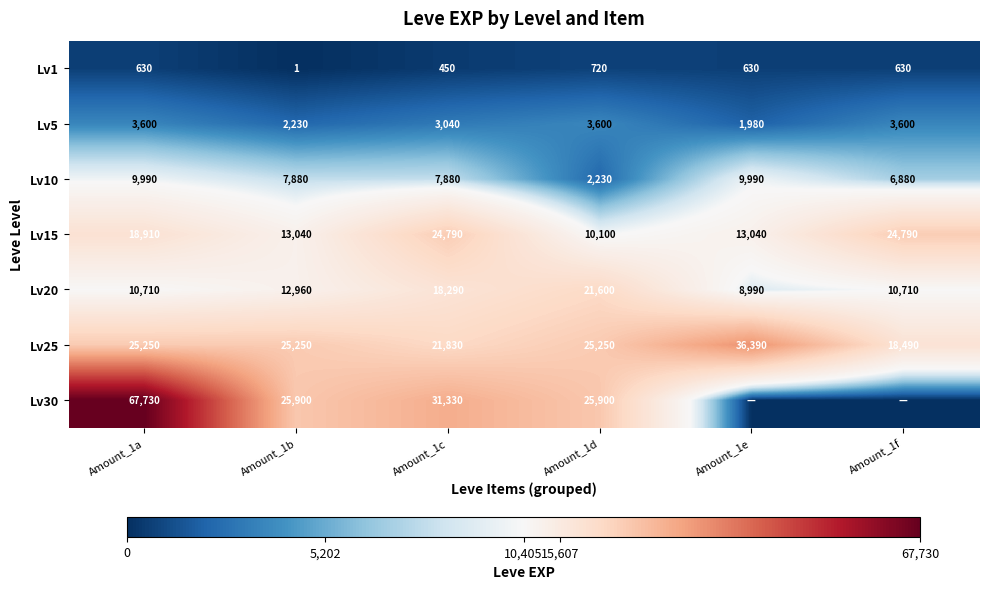

What is the average value of the Lv25 series?

25410